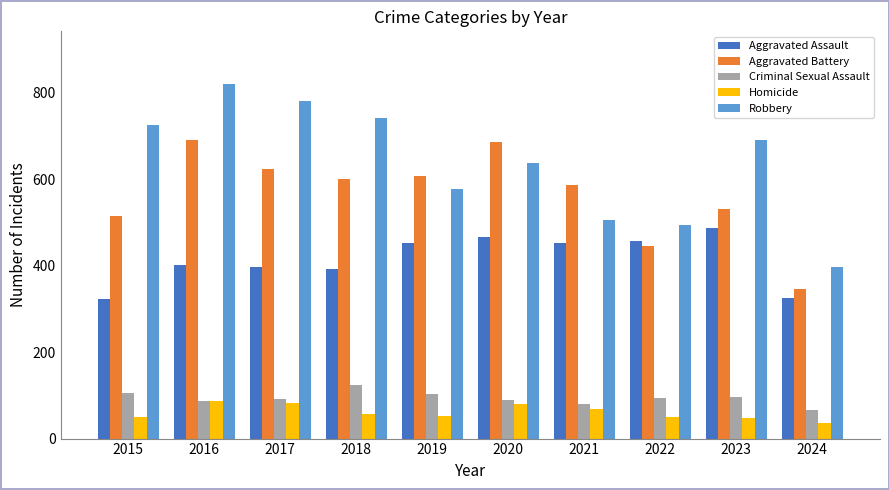

What is the sum of all Aggravated Battery values?

5632